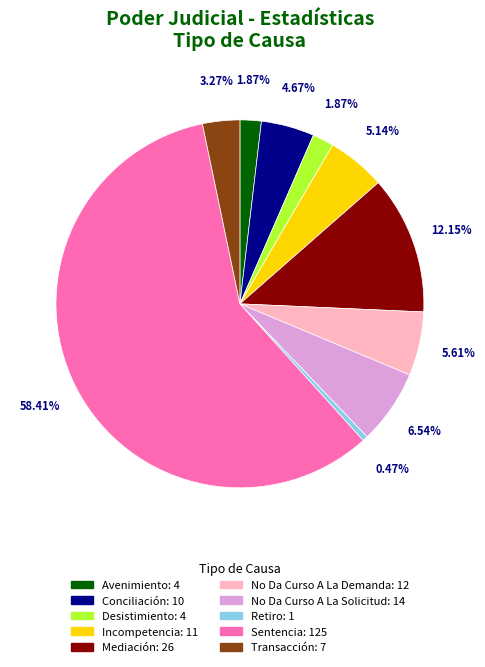

Is there a majority slice in this chart?

Yes